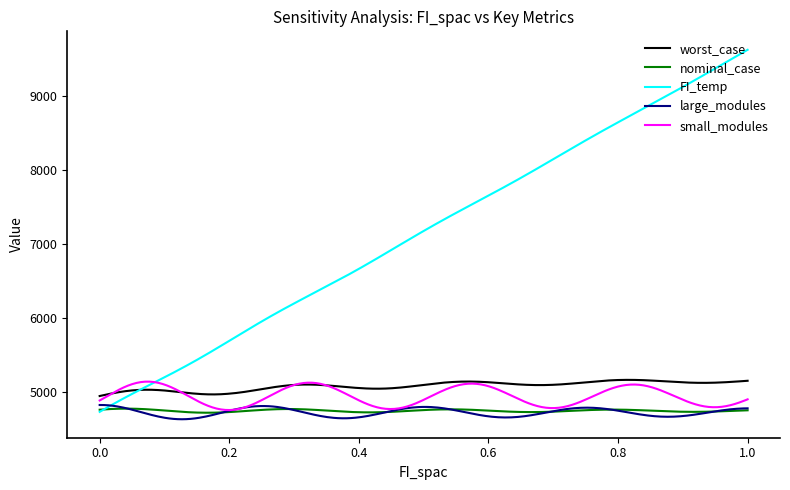

What is the lowest value of the large_modules series?

4637.4